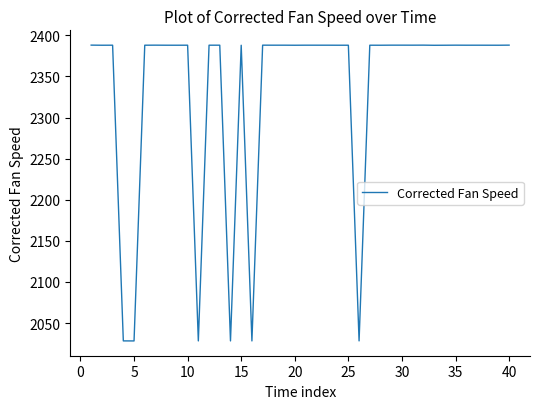

What is the minimum value shown in the chart?

2028.3